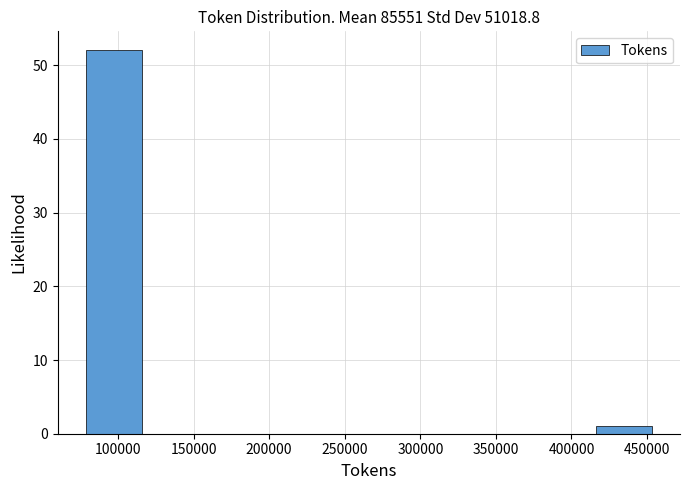

How tall is the bar that spans 415000 to 455000 on the x-axis? Neither the bar edges nor the heights are printed on the chart, so give them approximately, as read against the axes.

1